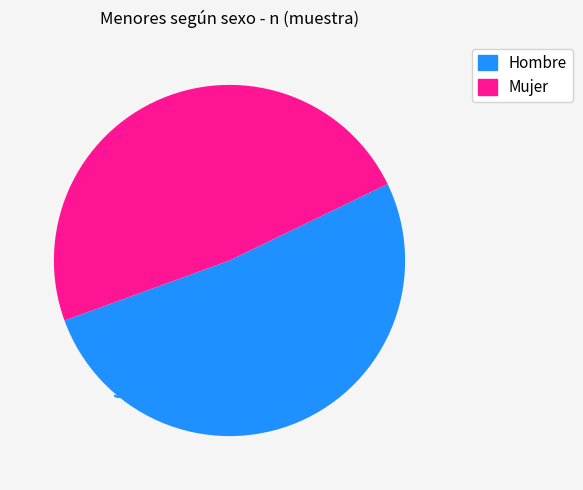

Combined, do Hombre and Mujer account for over 50%?

Yes